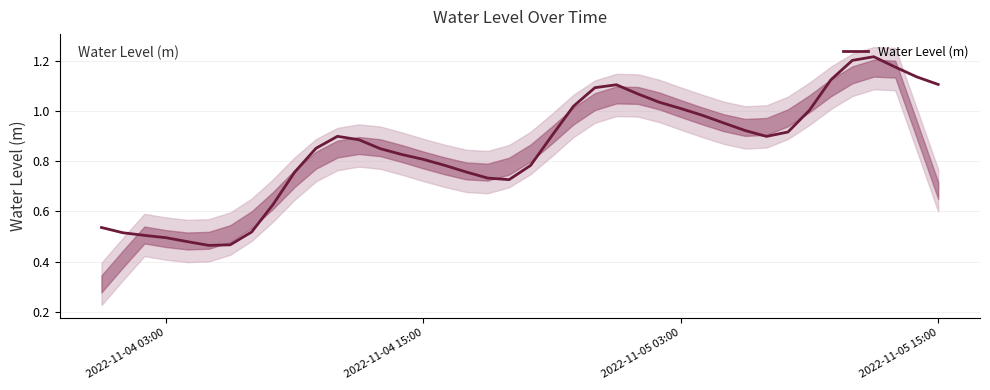

True or false: Water Level (m) has a value of 1.3 at 2022-11-04 15:00.

False